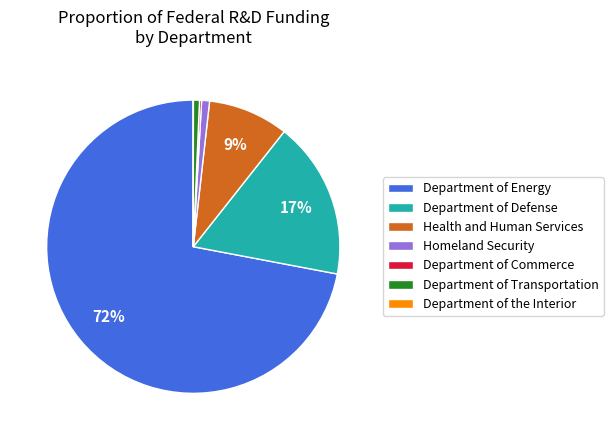

Which slice is the largest?

Department of Energy